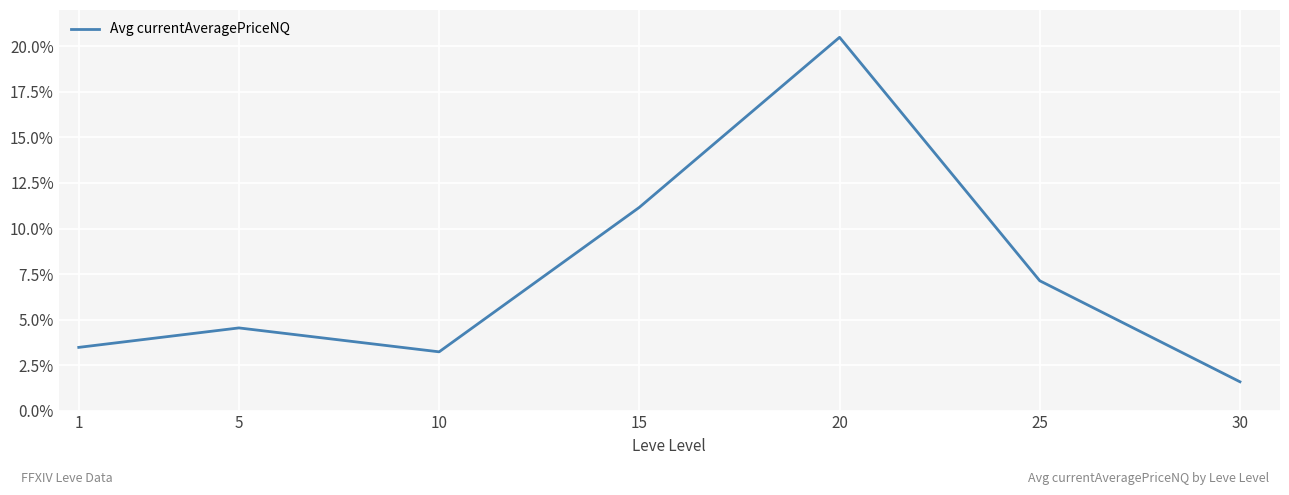

List the labels in order of value, largest first.

20, 15, 25, 5, 1, 10, 30